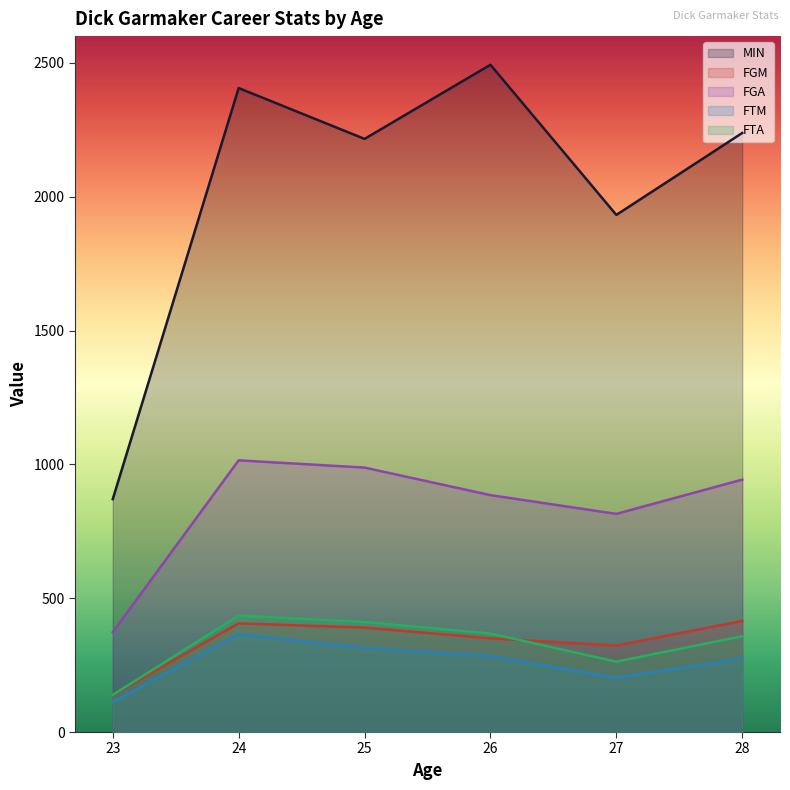

At which category does FTA reach its first local valley?

27